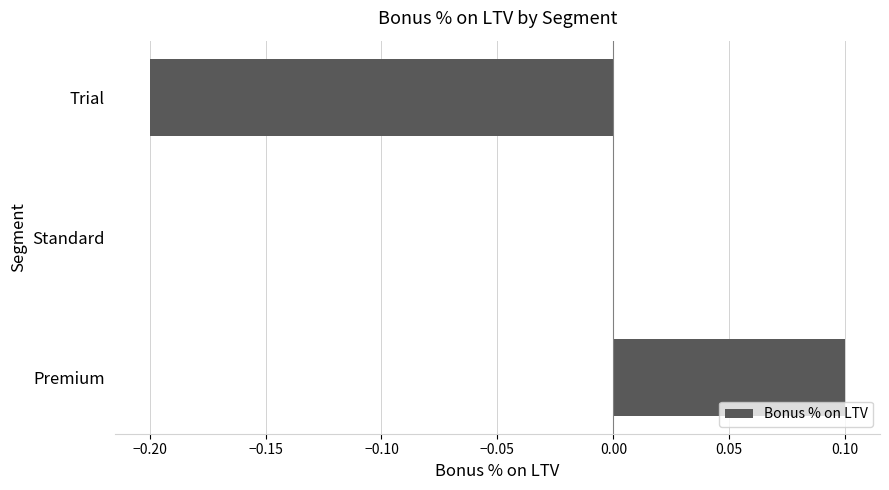

What is the maximum value shown in the chart?

0.1